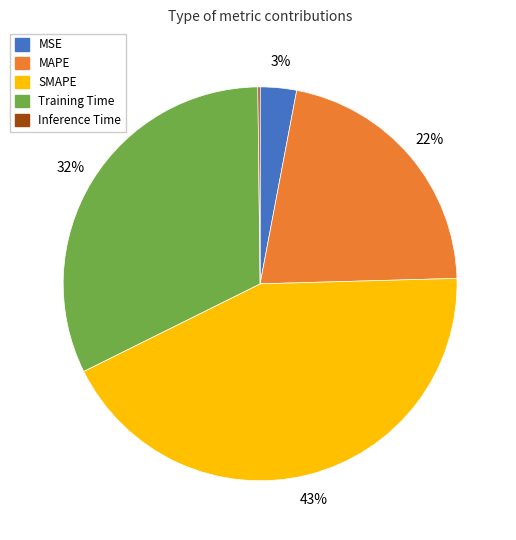

Does any single category account for the majority?

No